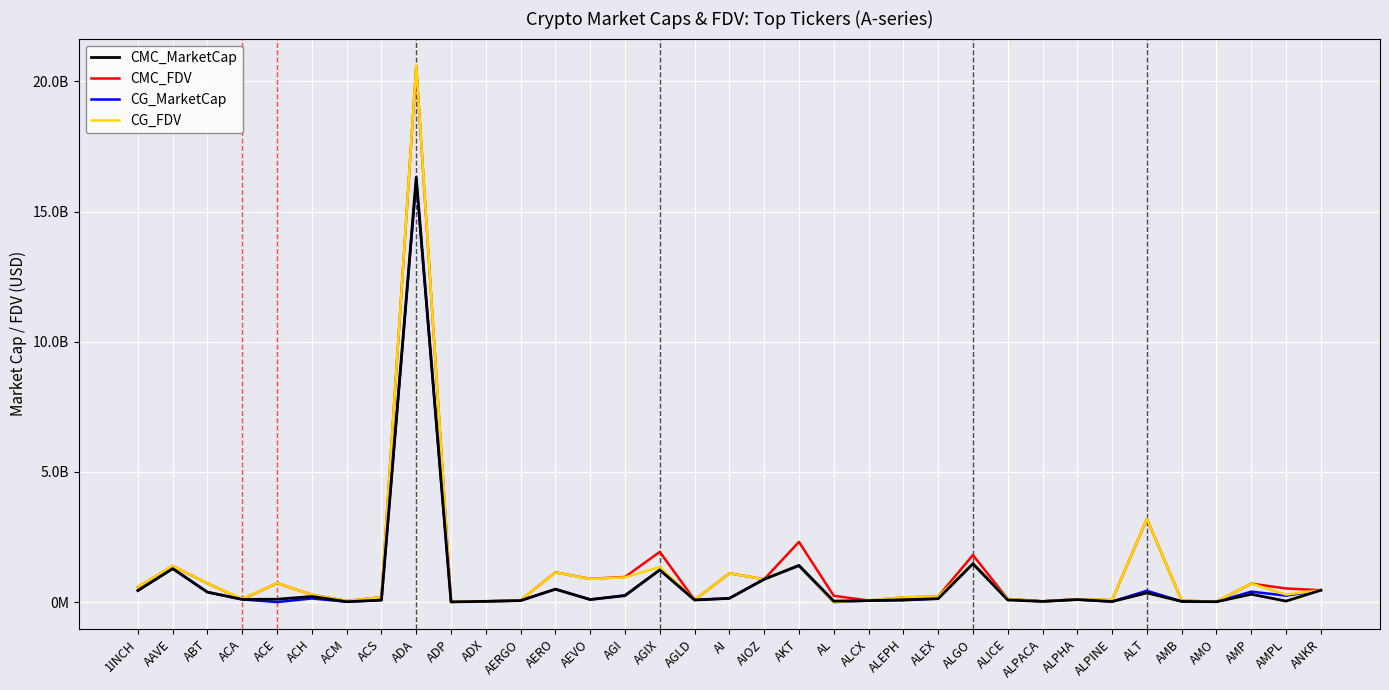

What are all the series names shown in the legend?

CMC_MarketCap, CMC_FDV, CG_MarketCap, CG_FDV